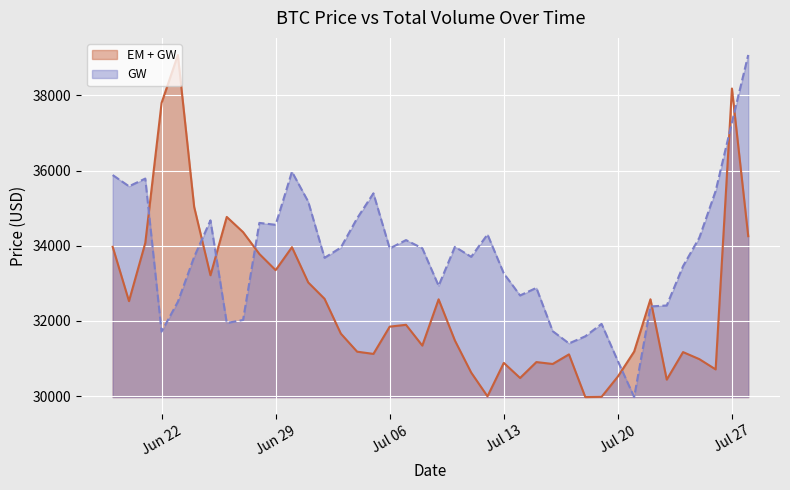

What is the difference between the highest and lowest values at Jul 27?

902.6